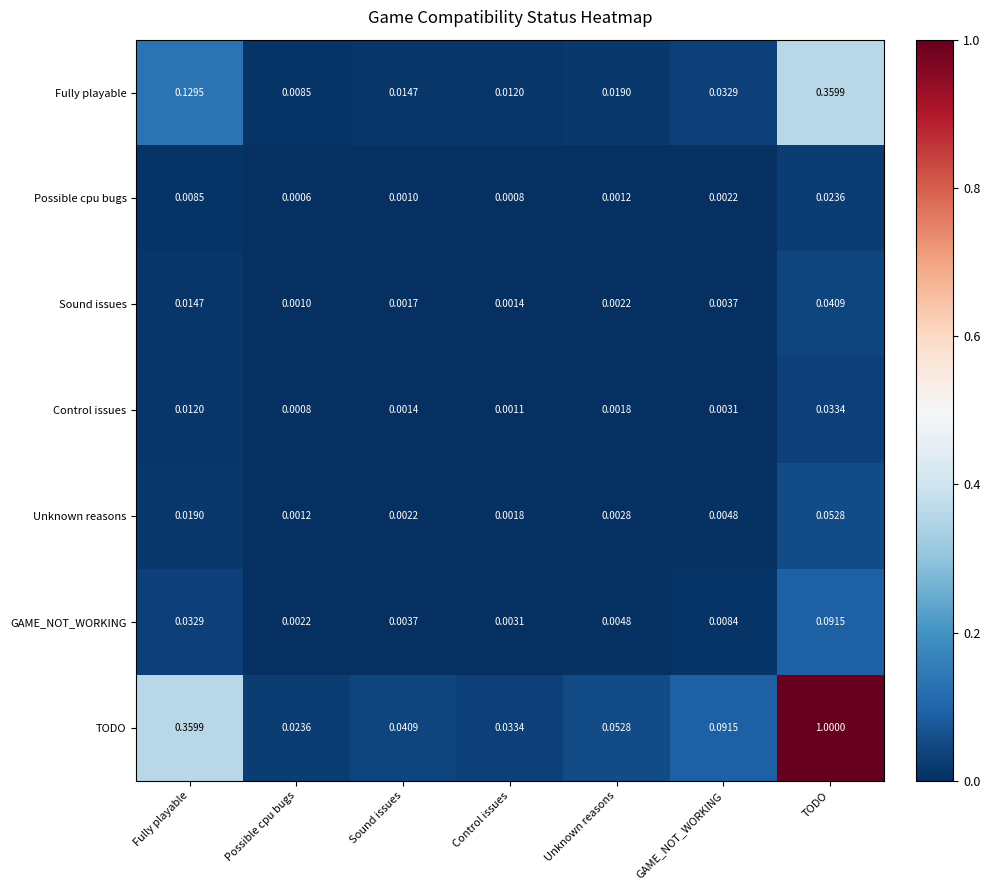

Which series has the largest total across all categories?

TODO